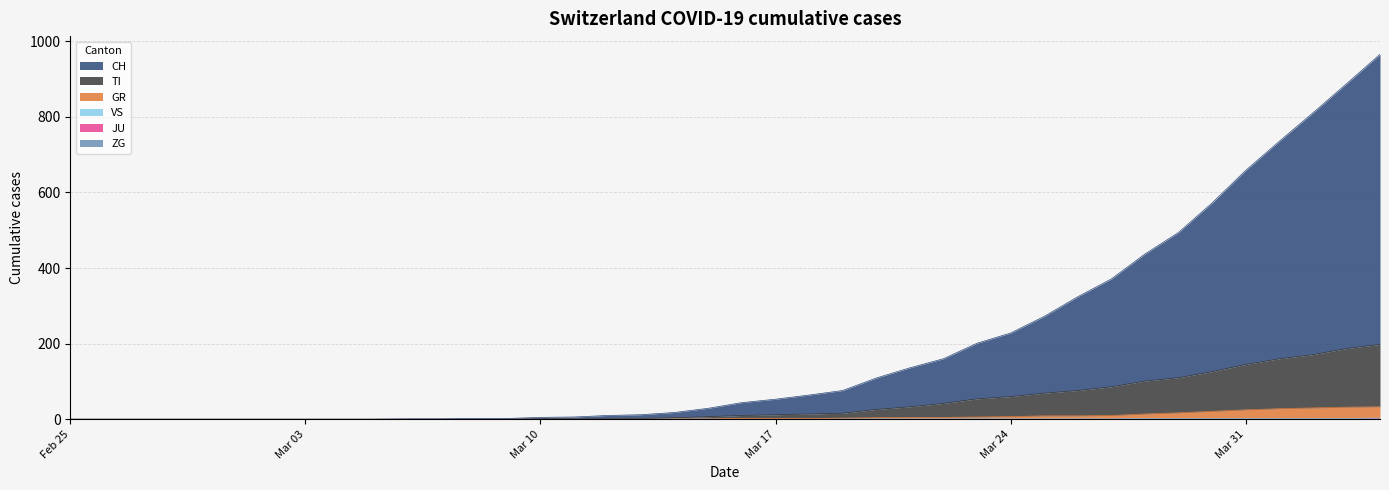

True or false: CH has more than 2 points higher than both neighbors.

False